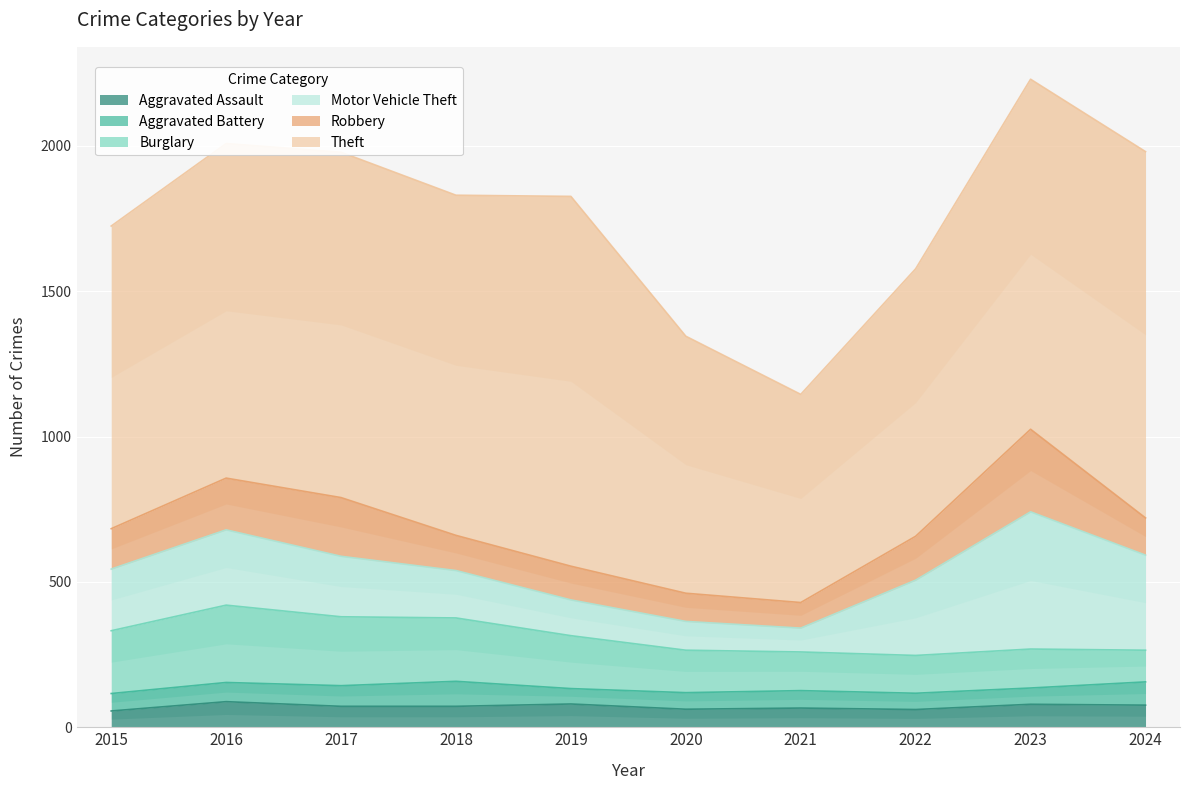

True or false: Burglary has a value of 131 at 2018.

False